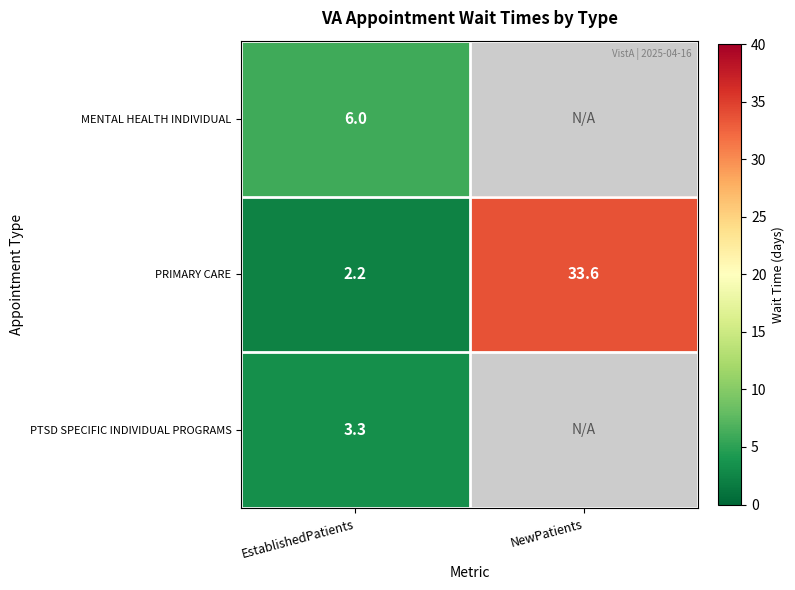

What is the total value across all series at EstablishedPatients?

11.5